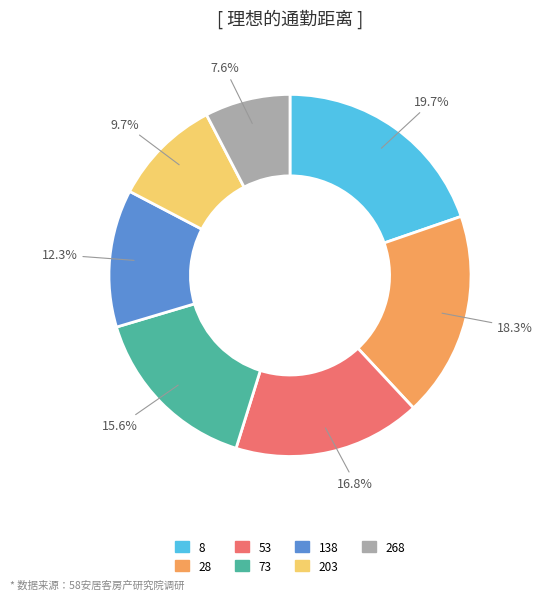

To the nearest percent, what is the difference between the 268 and 203 slice percentages?

2%